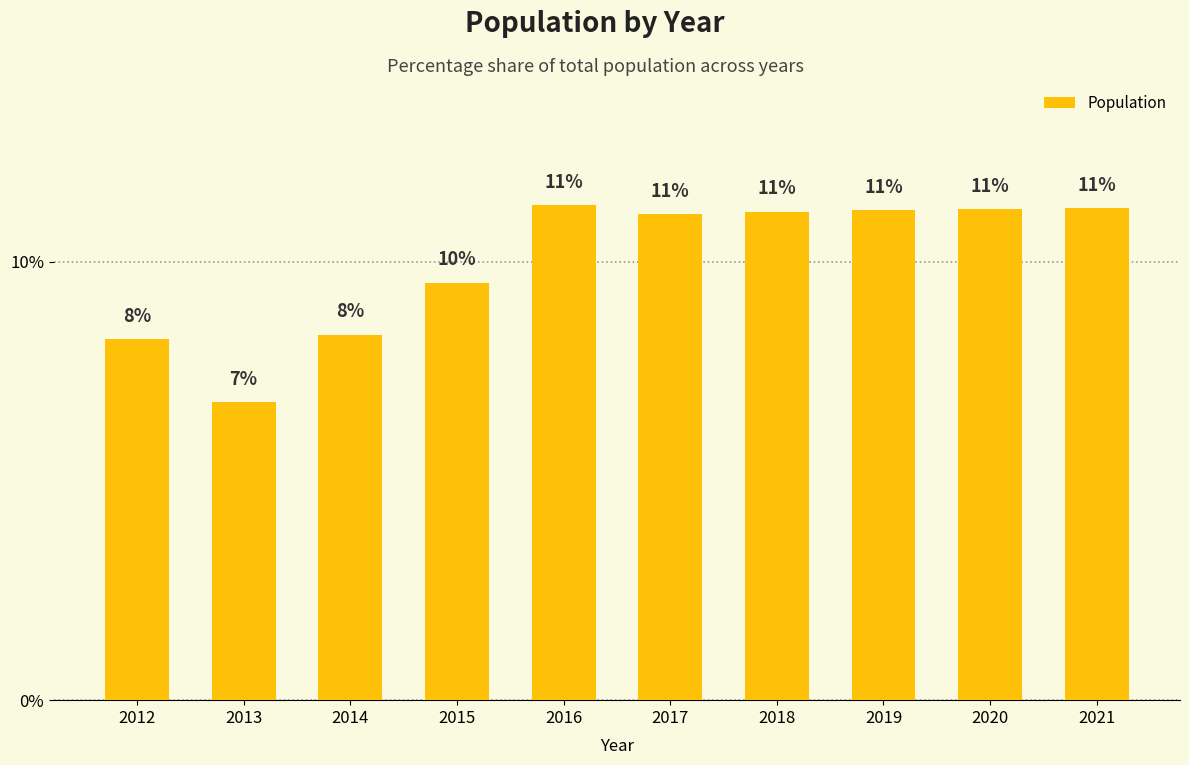

What is the difference between the maximum and minimum values?

4.5